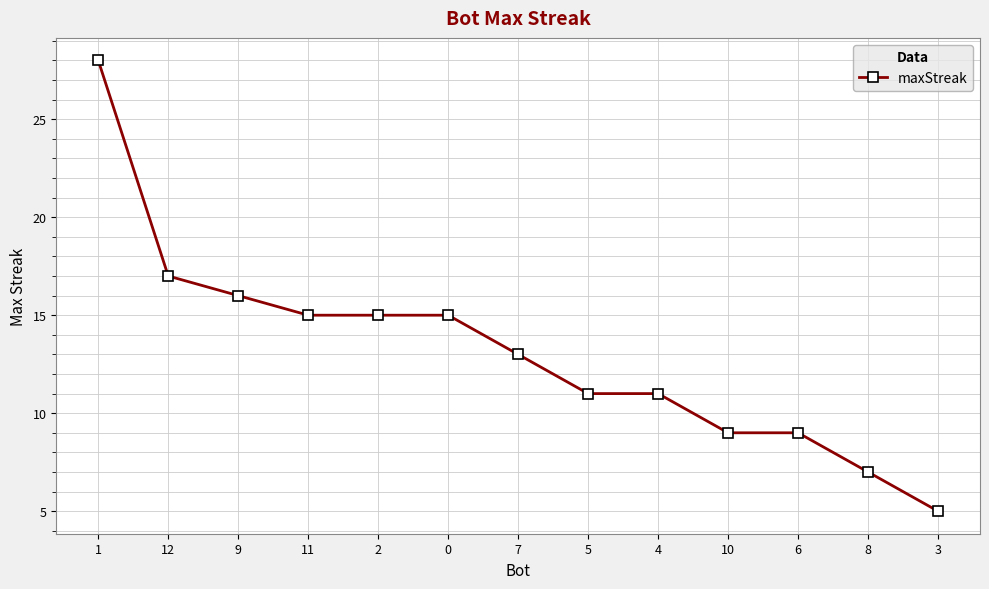

What is the smallest value displayed?

5